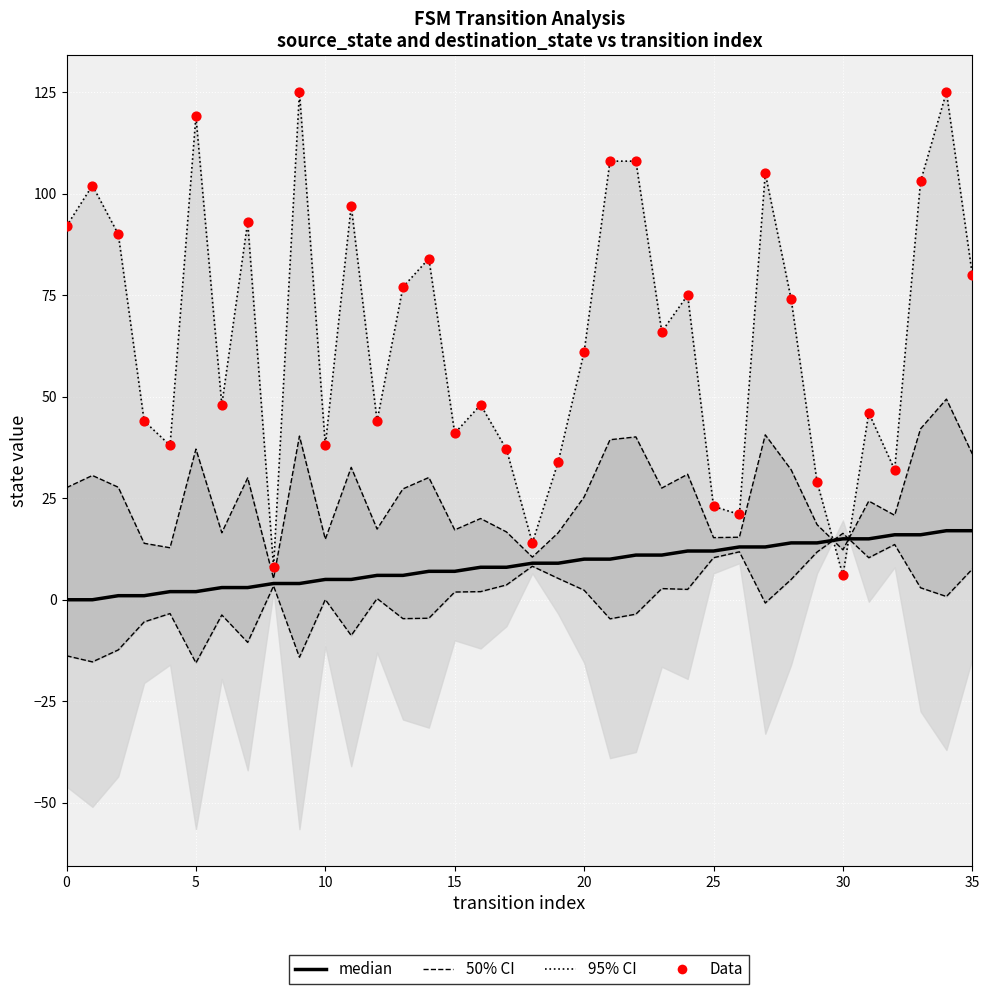

Which series contains the highest Y value?

95% CI